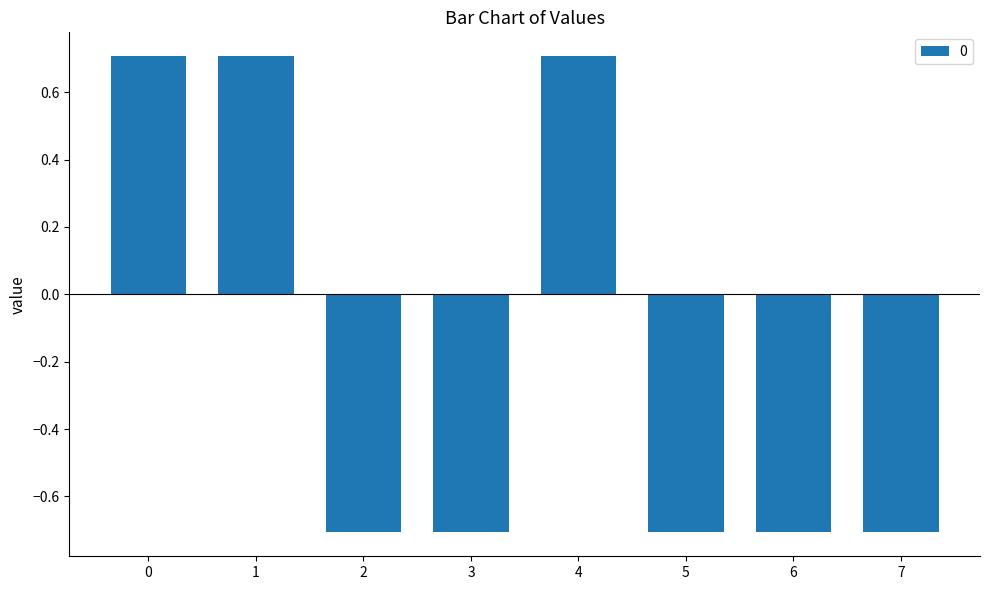

What is the difference between the maximum and minimum values?

1.4